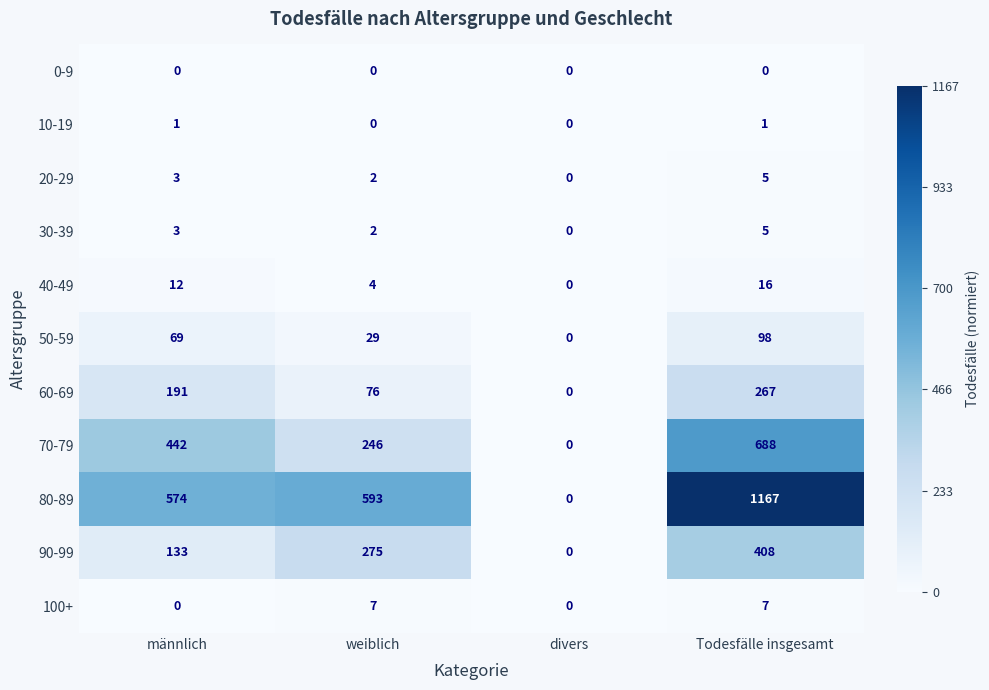

The value of 80-89 at divers is 794. True or false?

False